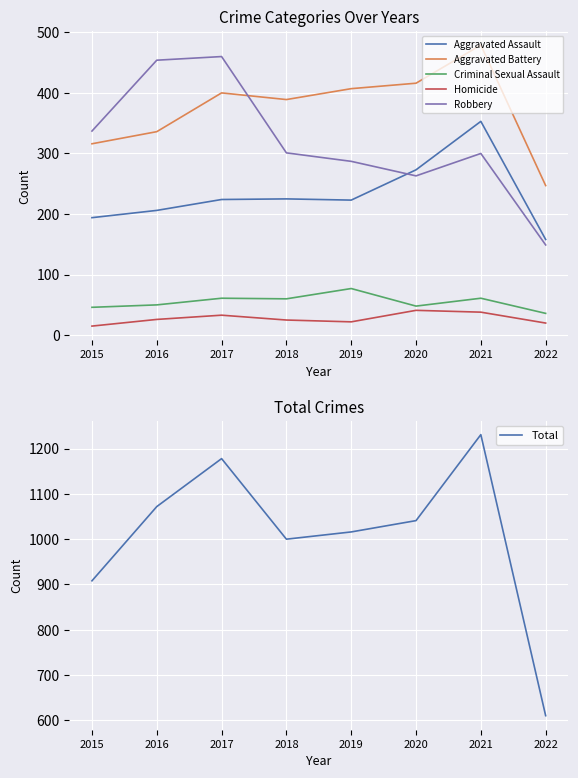

How many distinct data groups are displayed?

6